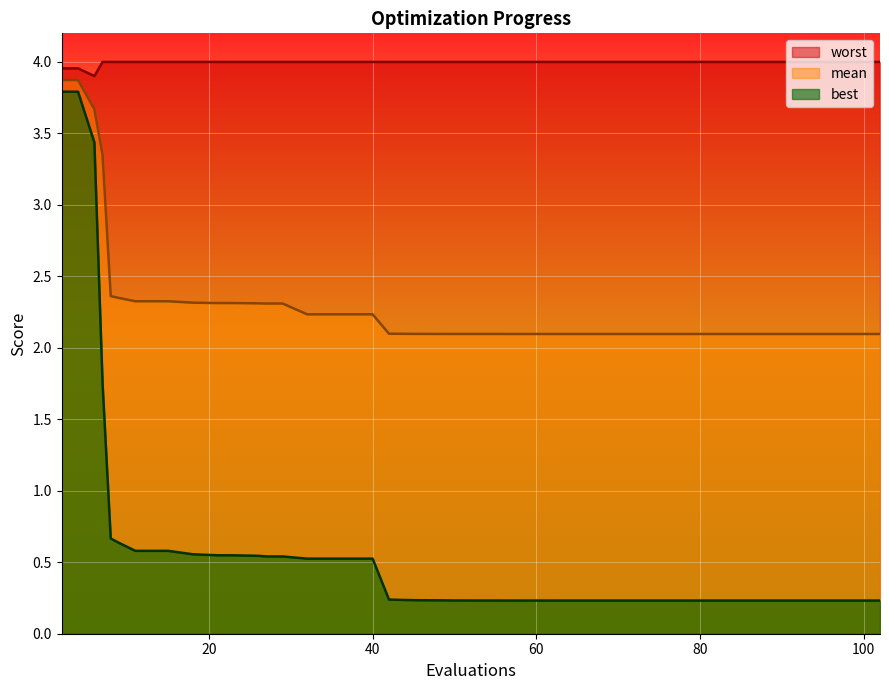

What is the maximum value shown in the chart?

4.0